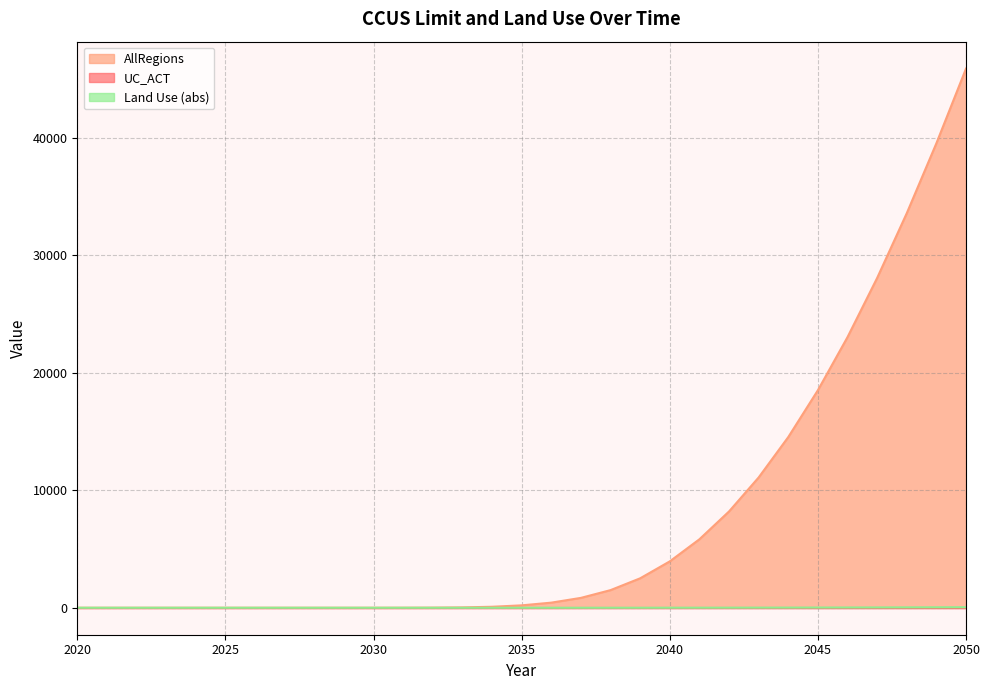

Which category has the highest value in the AllRegions series?

2050